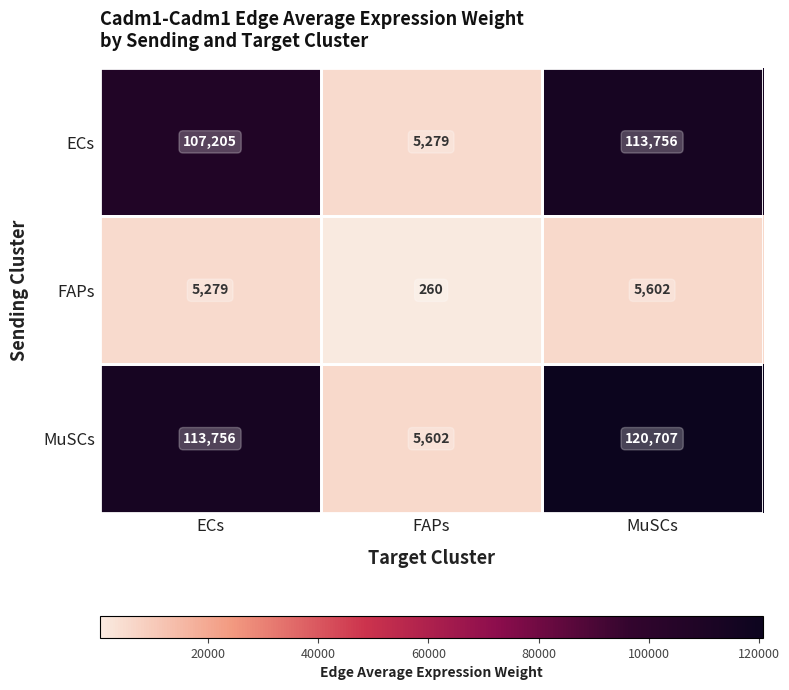

The value of ECs at ECs is 107205. True or false?

True